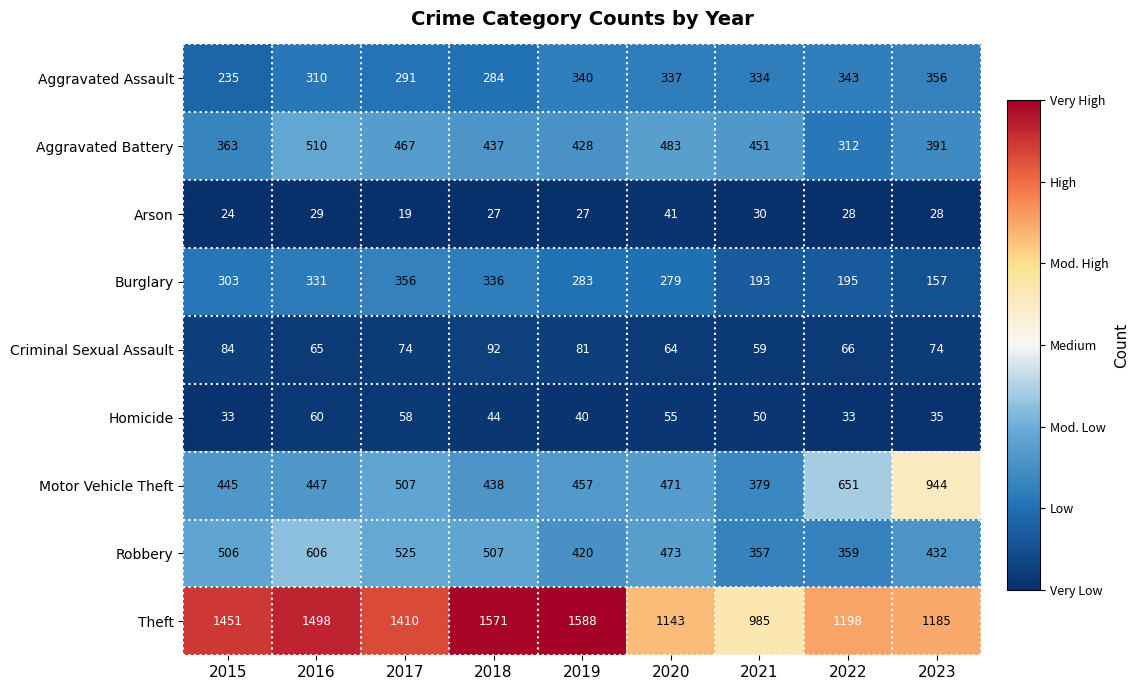

At which label is Arson closest to 30?

2021